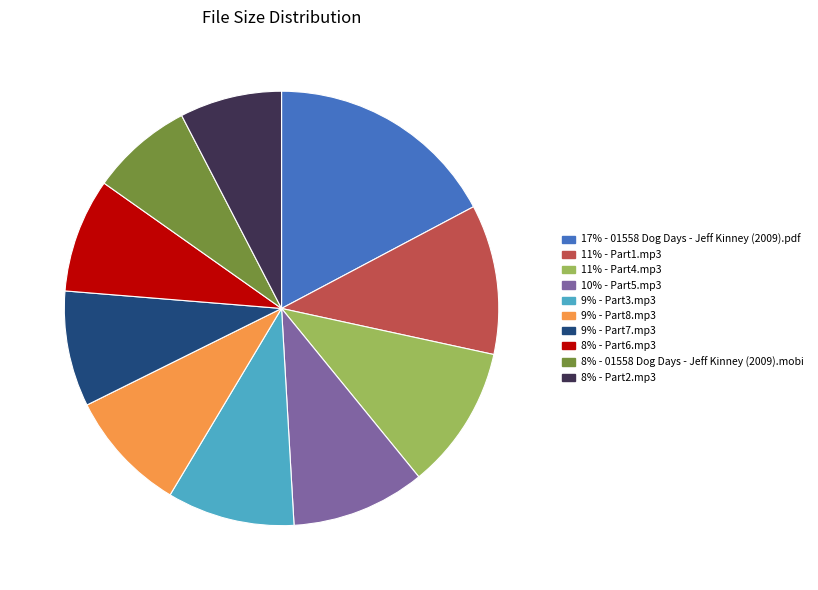

Is there a majority slice in this chart?

No